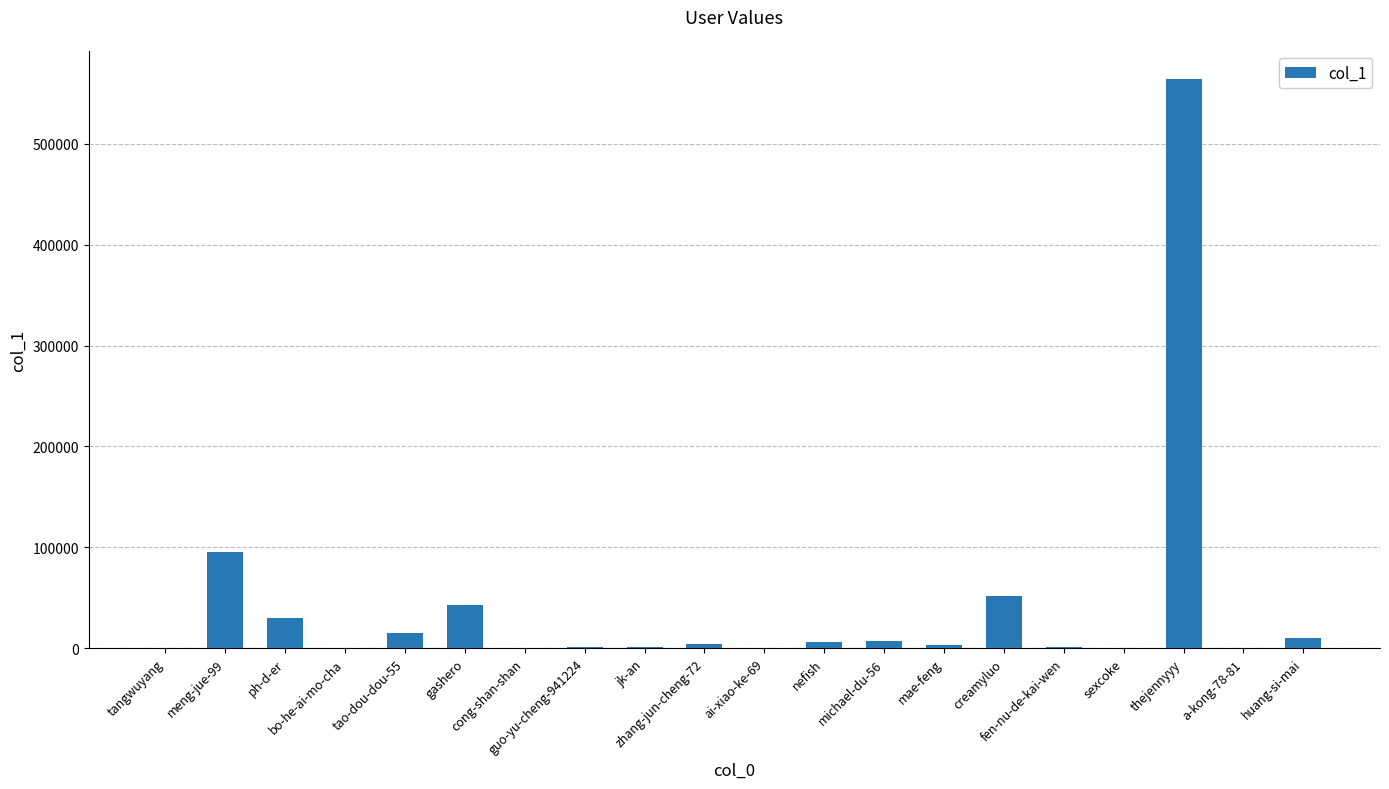

What is the sum of all values?

833055